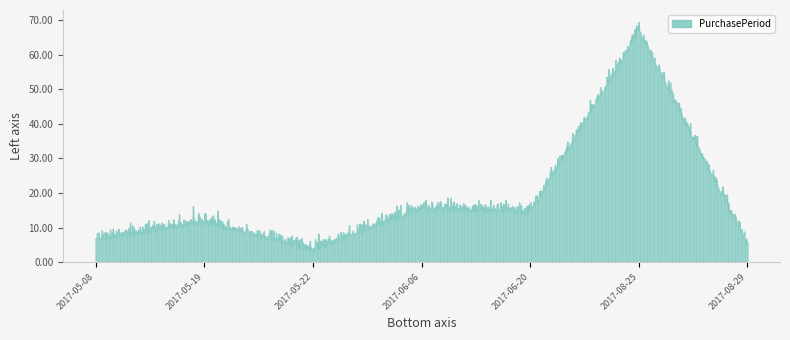

Rank the categories by value from lowest to highest.

2017-05-22, 2017-08-29, 2017-05-08, 2017-05-19, 2017-06-20, 2017-06-06, 2017-08-25